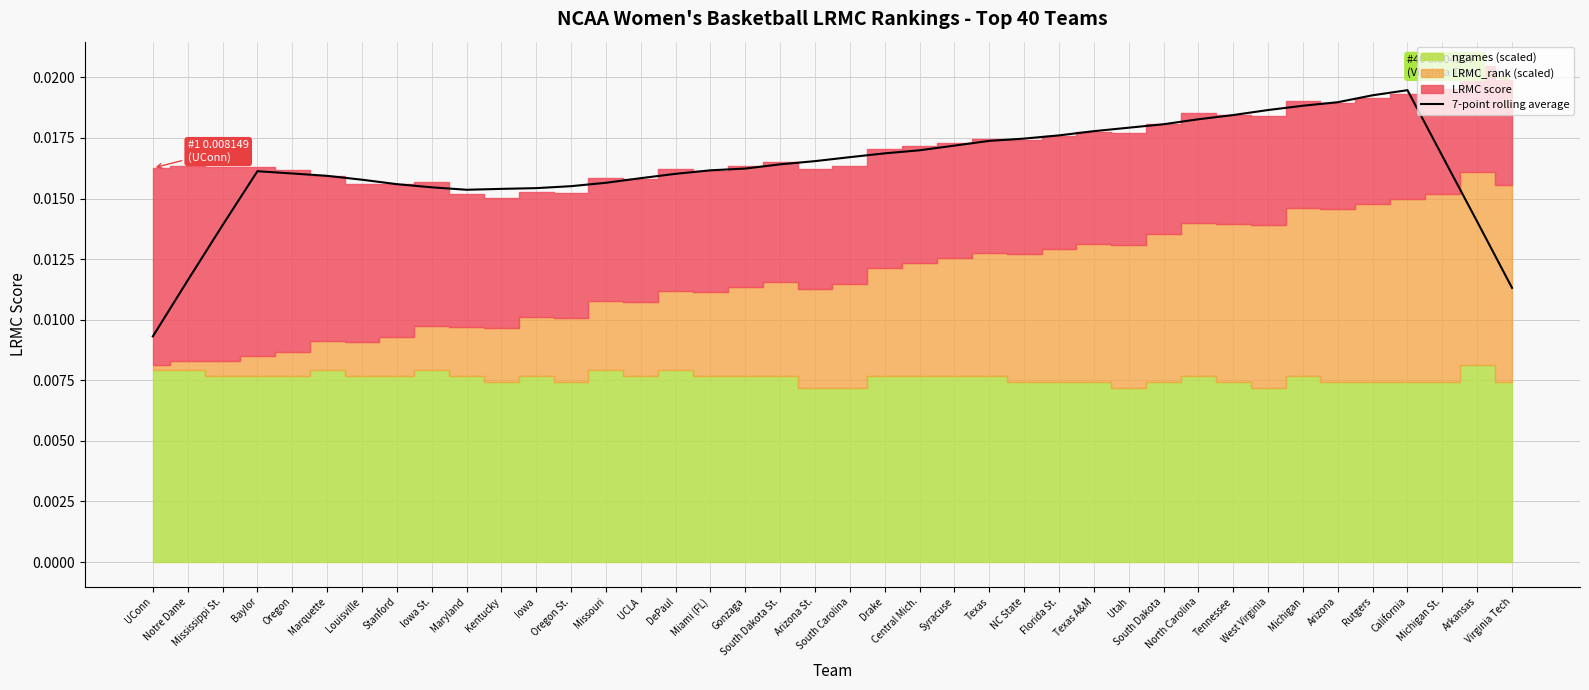

How many interior local valleys (lower than both neighbors) does the data have?

1